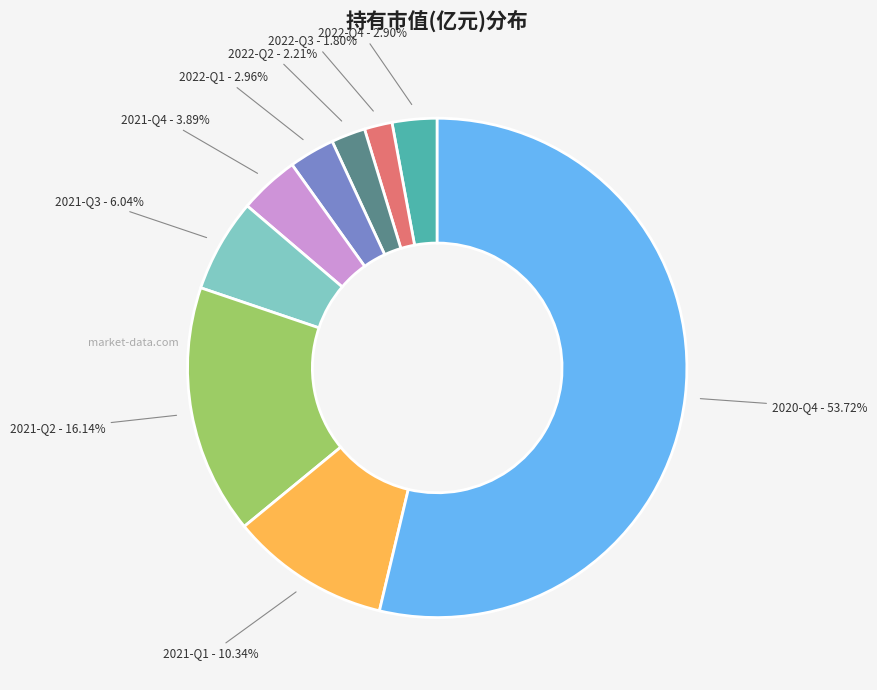

Is there a majority slice in this chart?

Yes